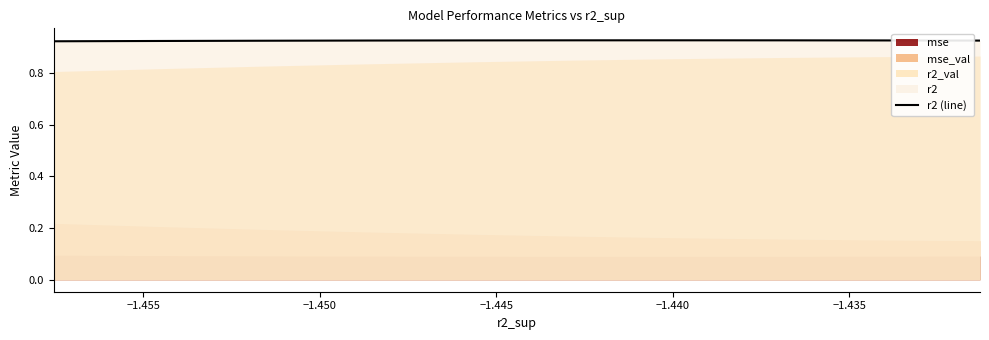

What is the value of the 7th point from the left?

0.9